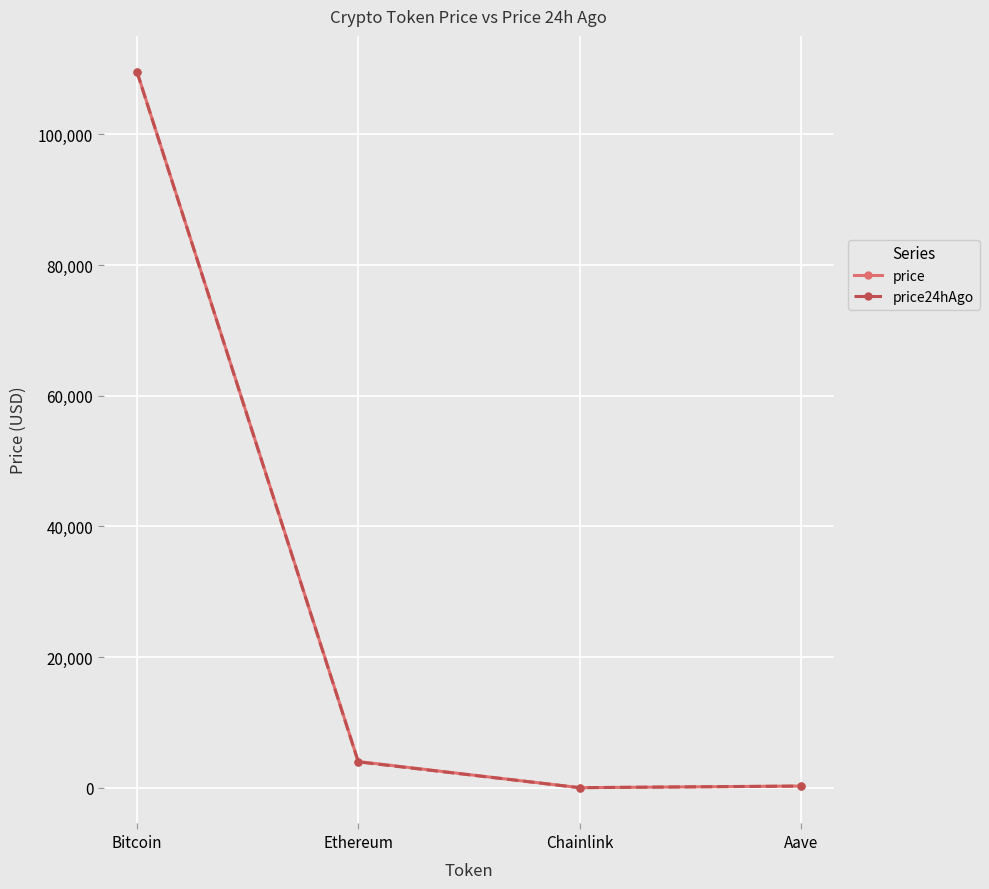

What are all the series names shown in the legend?

price, price24hAgo